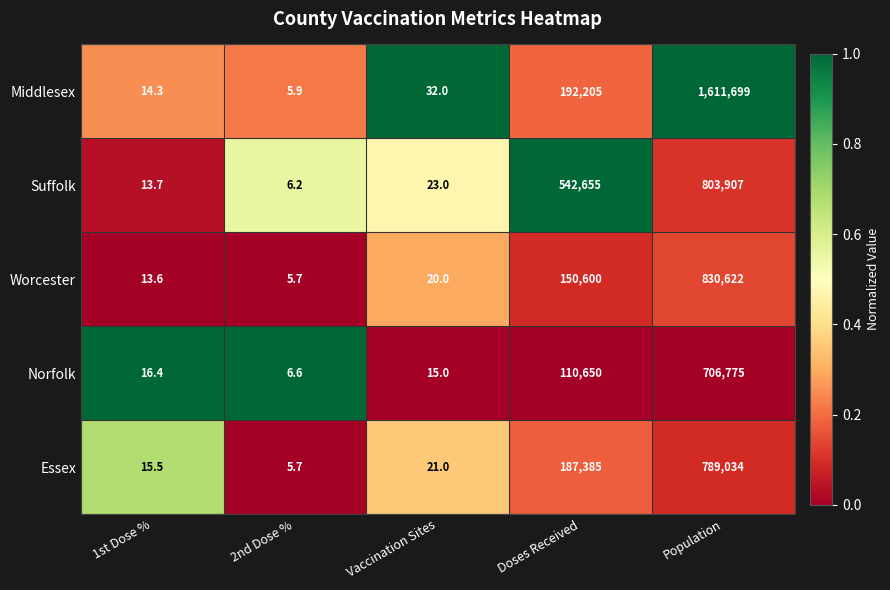

What is the average value of the Suffolk series?

269321.0